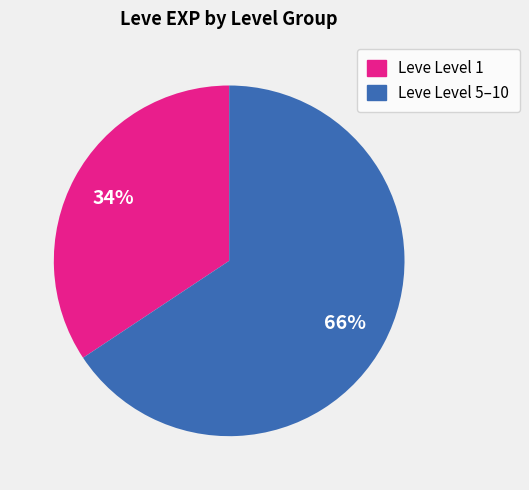

To the nearest percent, what is the average slice percentage?

50%